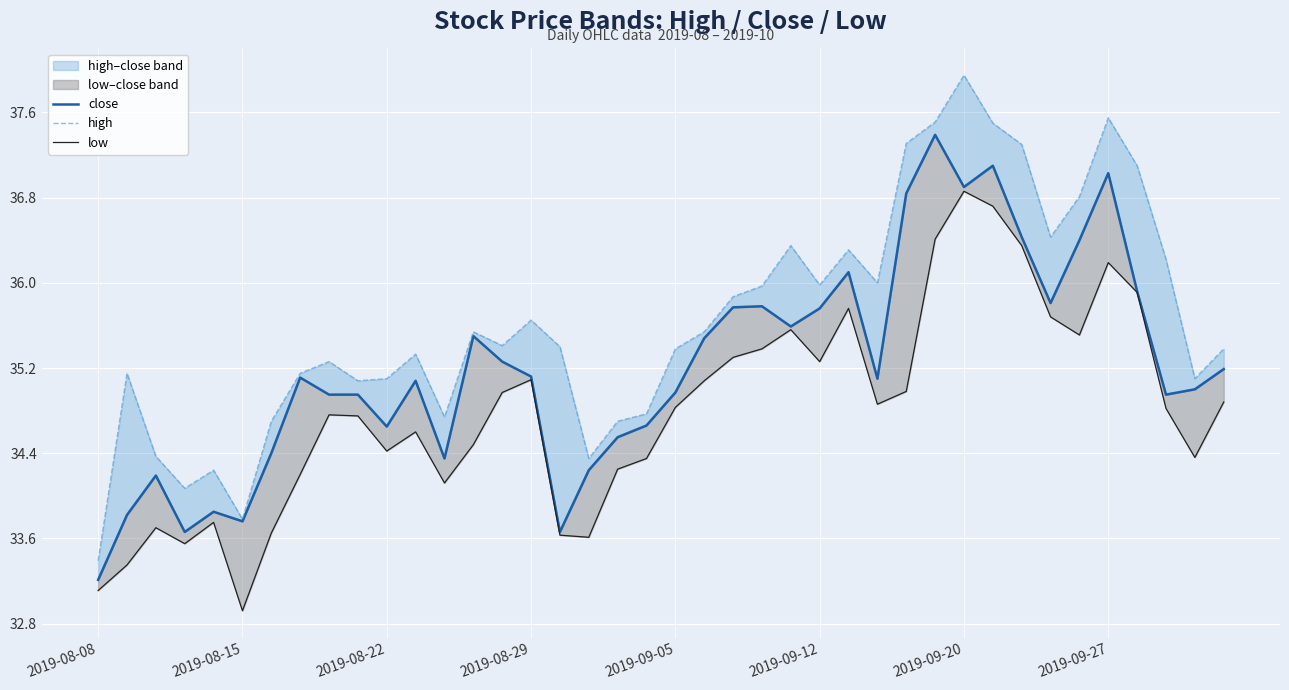

What is the difference between the high values at 13 and 33?

0.9